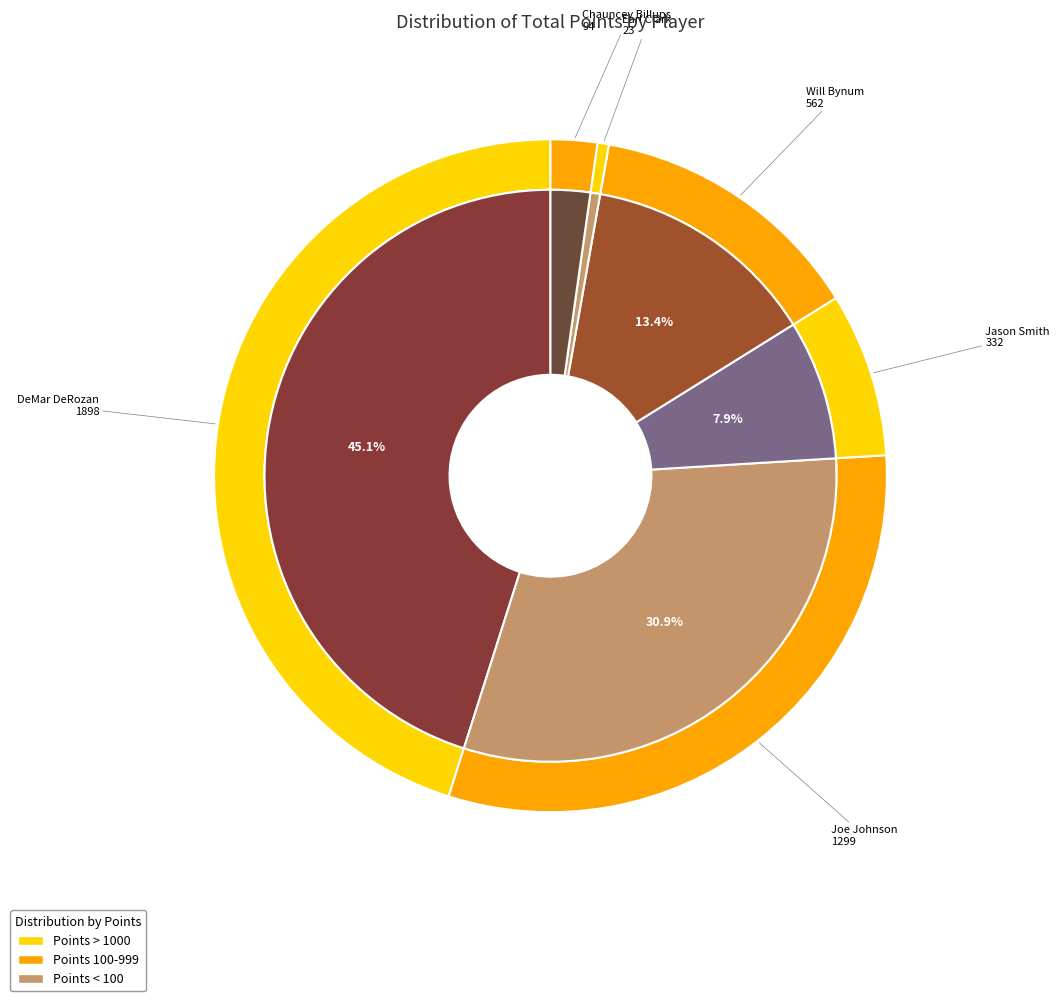

To the nearest percent, what portion does Jason Smith represent?

8%